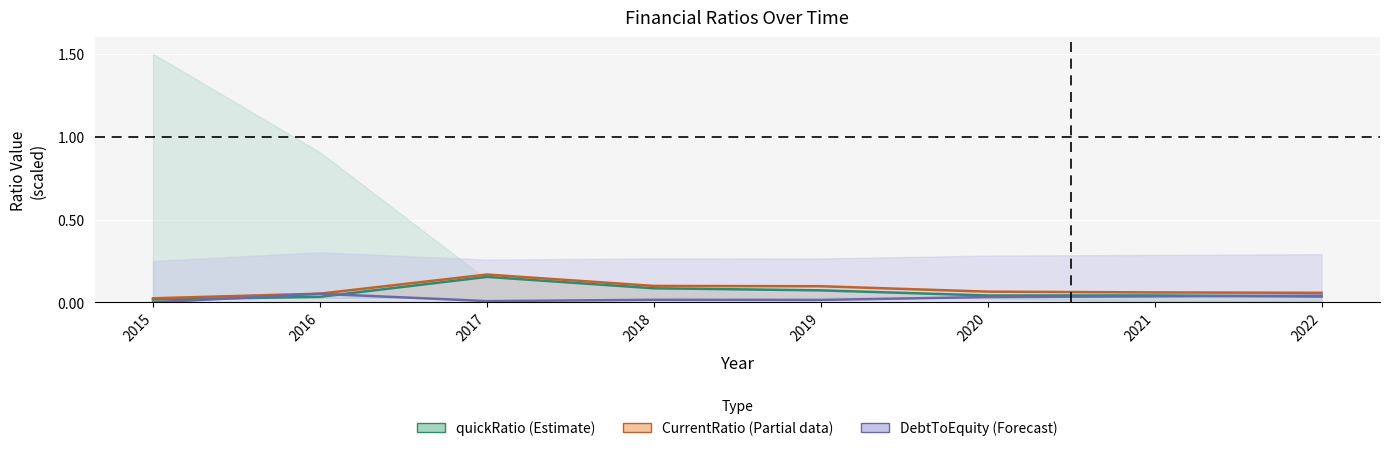

Between 2021 and 2016, which is larger?

2021